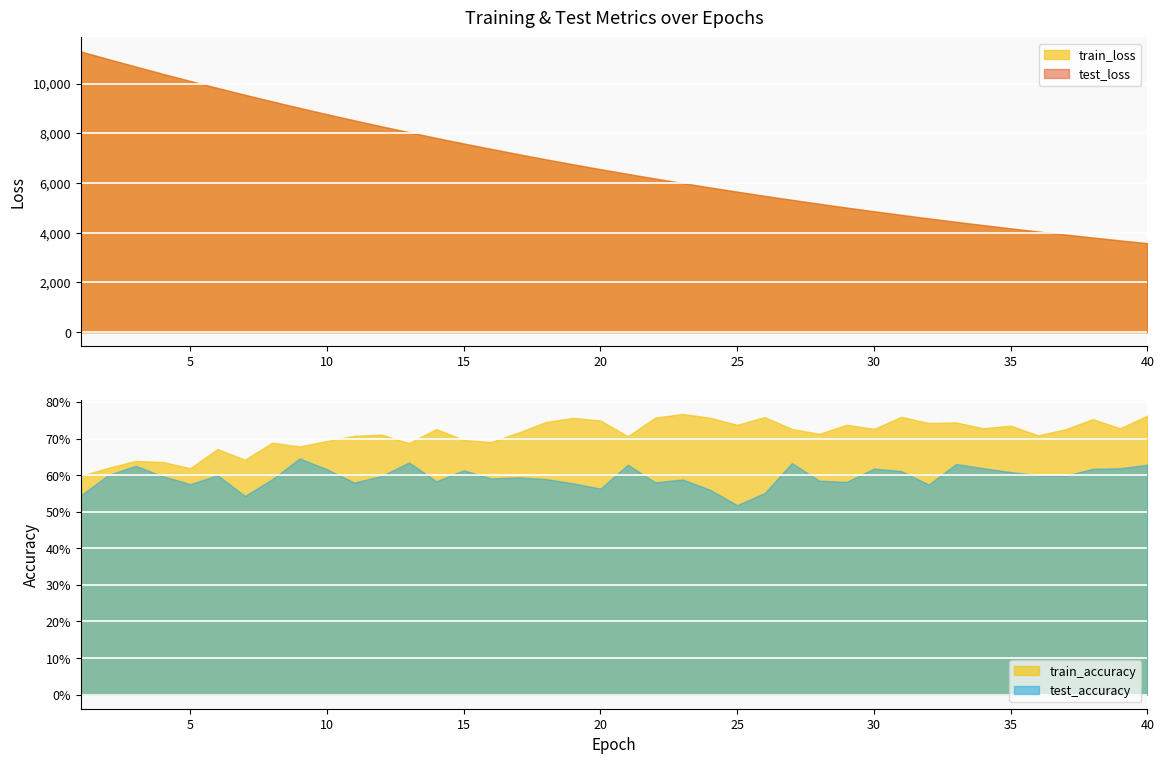

True or false: test_accuracy and train_loss cross at least once.

False